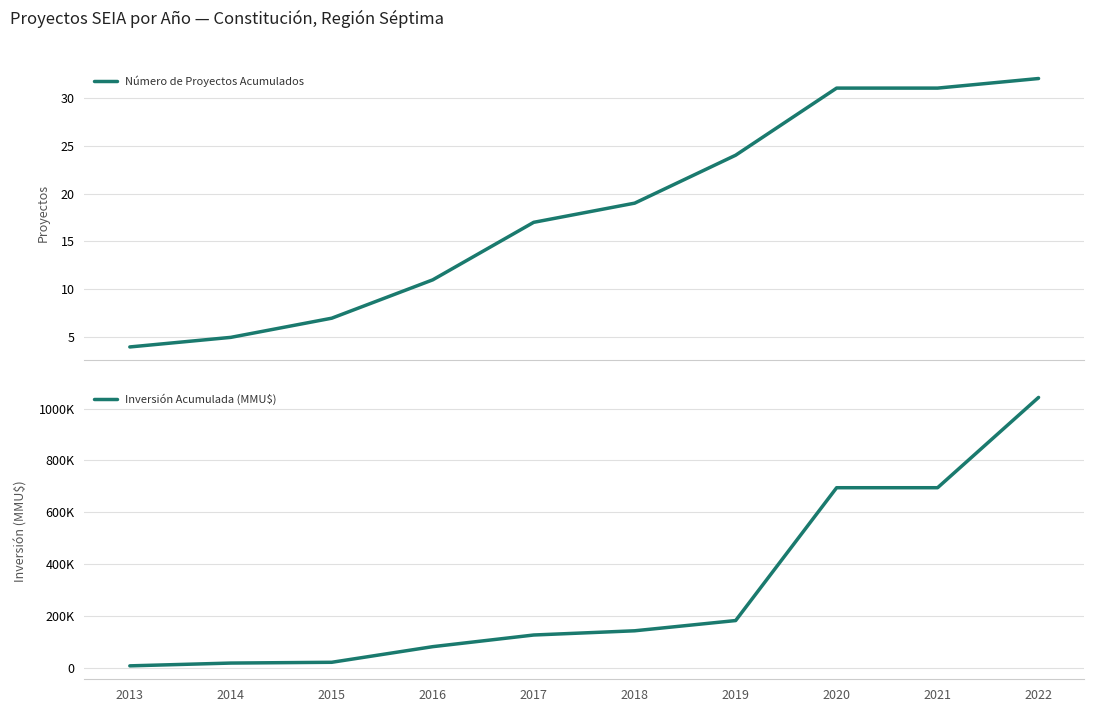

Is the value of Número de Proyectos Acumulados at 2021 greater than the value of Inversión Acumulada (MMU$) at 2018?

No